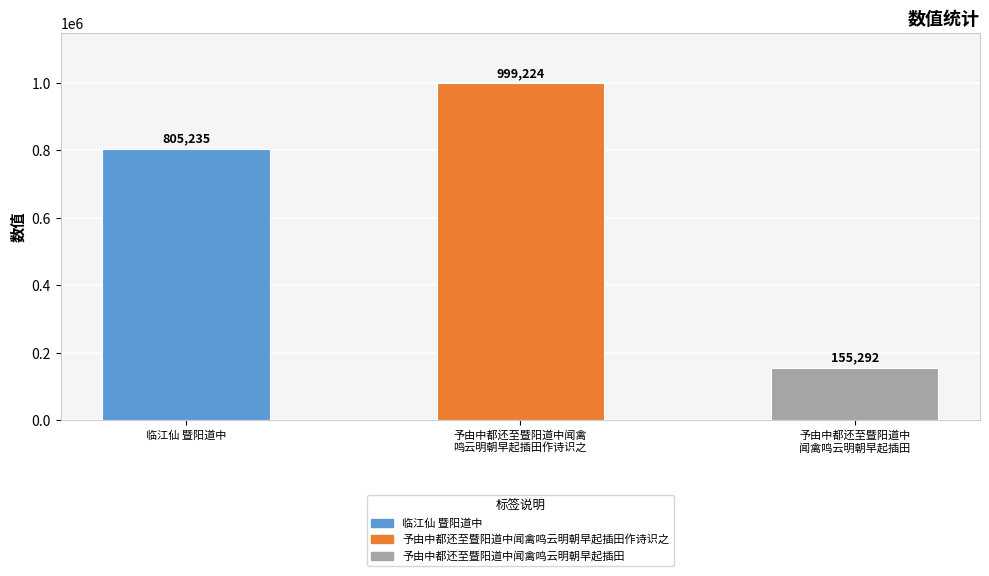

What is the change in value from 临江仙 暨阳道中 to 予由中都还至暨阳道中闻禽
鸣云明朝早起插田作诗识之?

+193989